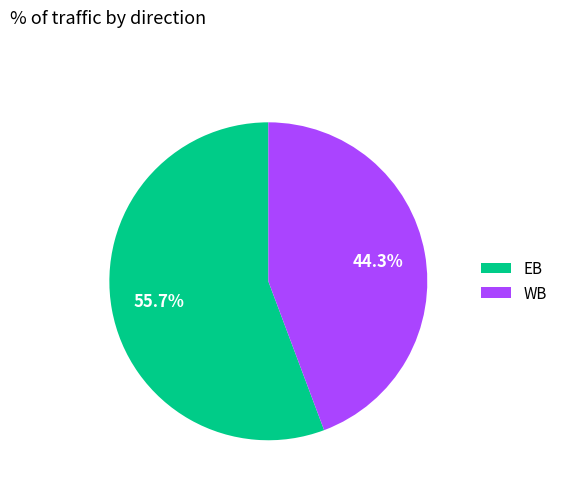

To the nearest percent, what is the average slice percentage?

50%